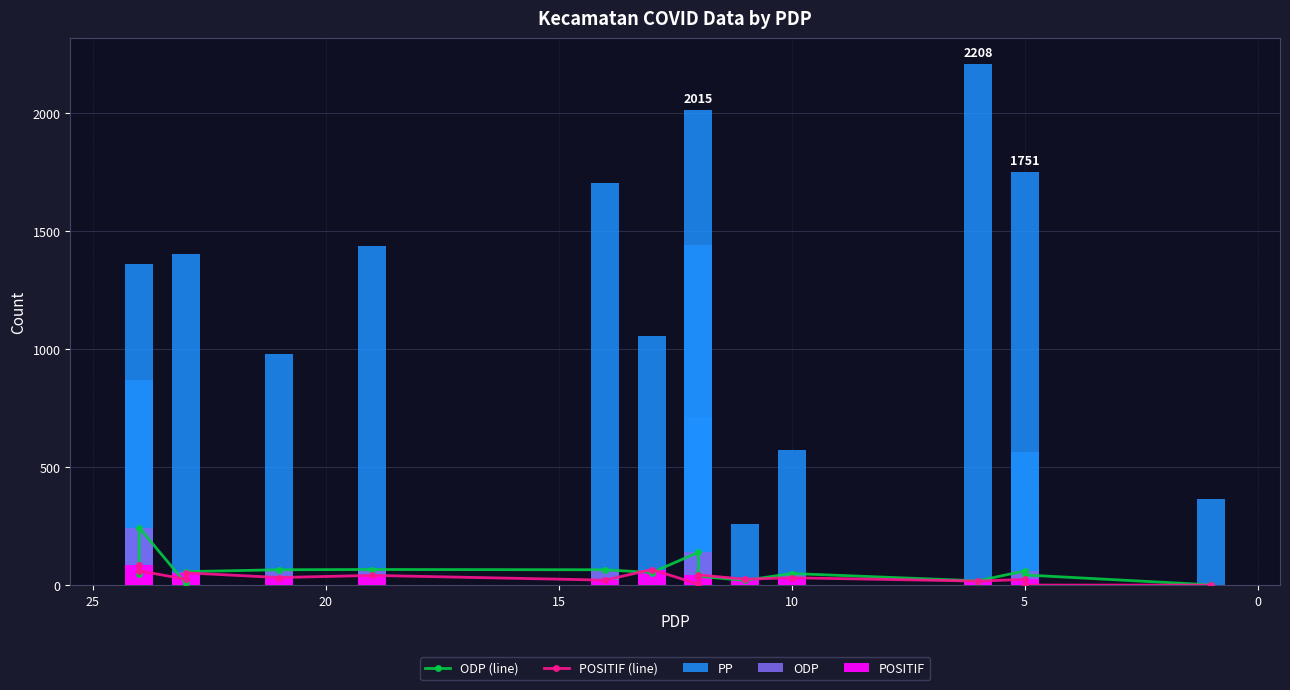

Does the chart contain stacked bars?

No